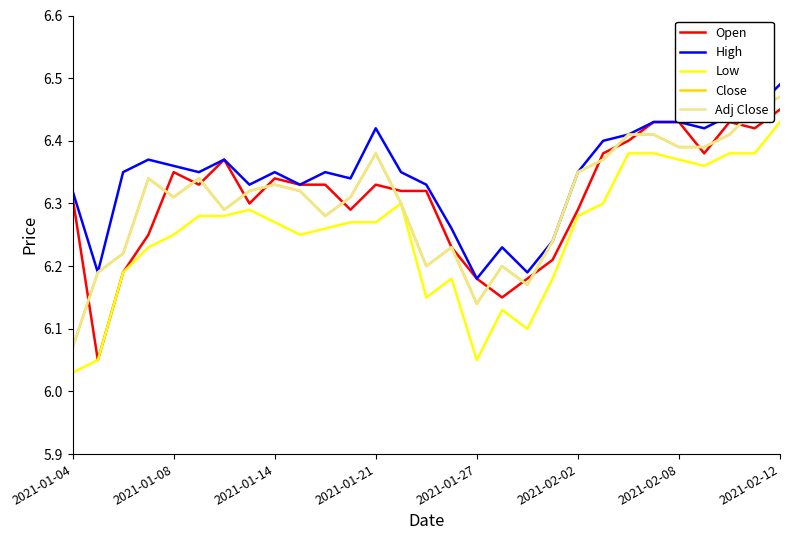

What is the value of the Low point at the 13th from the left?

6.3